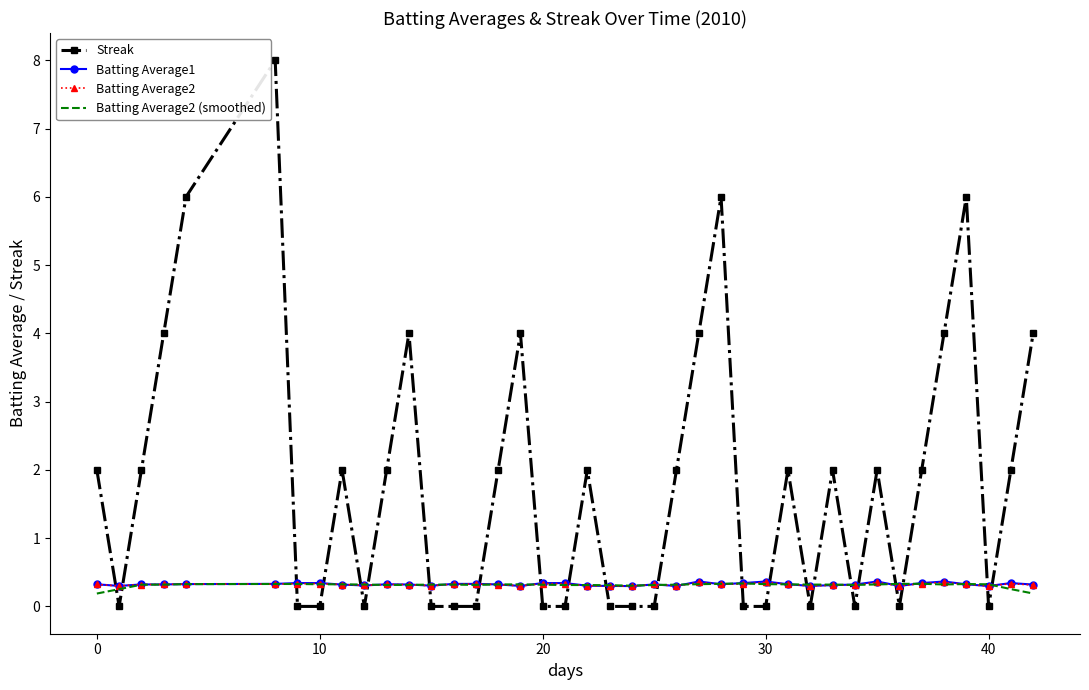

True or false: Streak and Batting Average2 (smoothed) cross at least once.

True